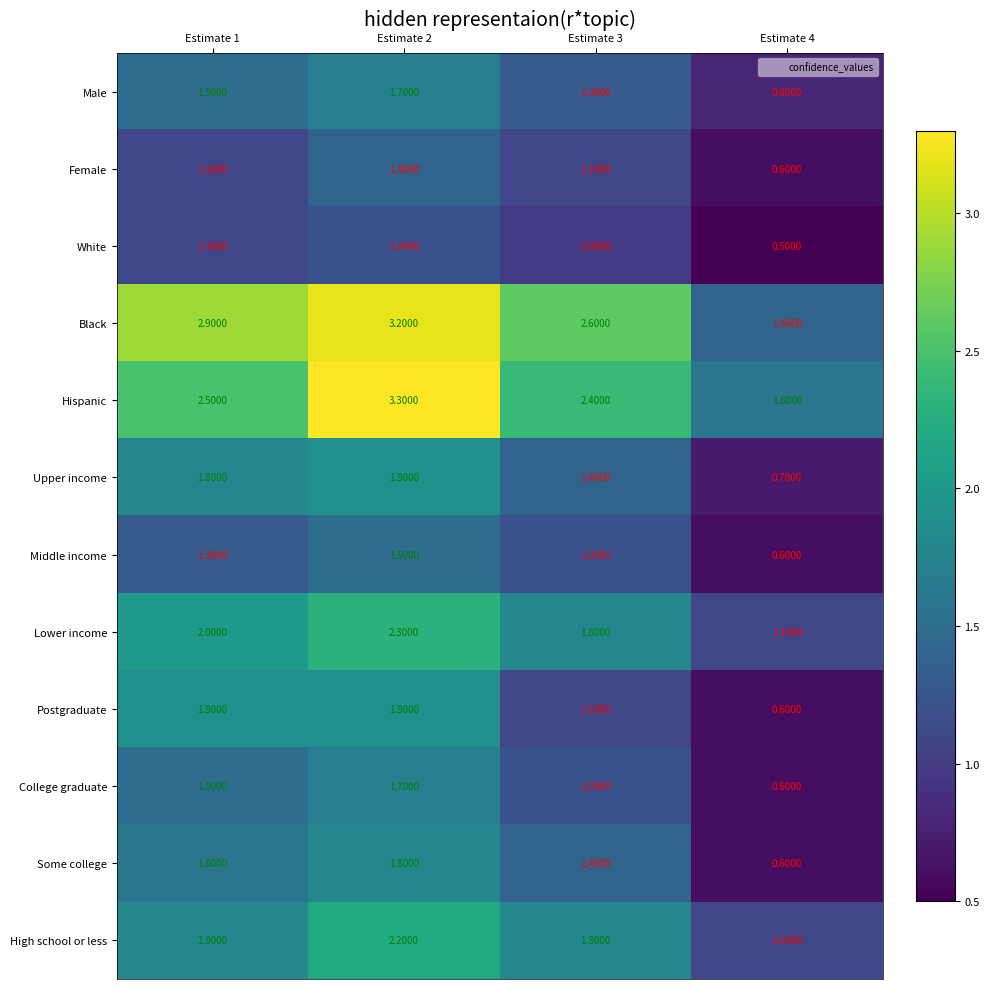

Count the number of categories in the chart.

4